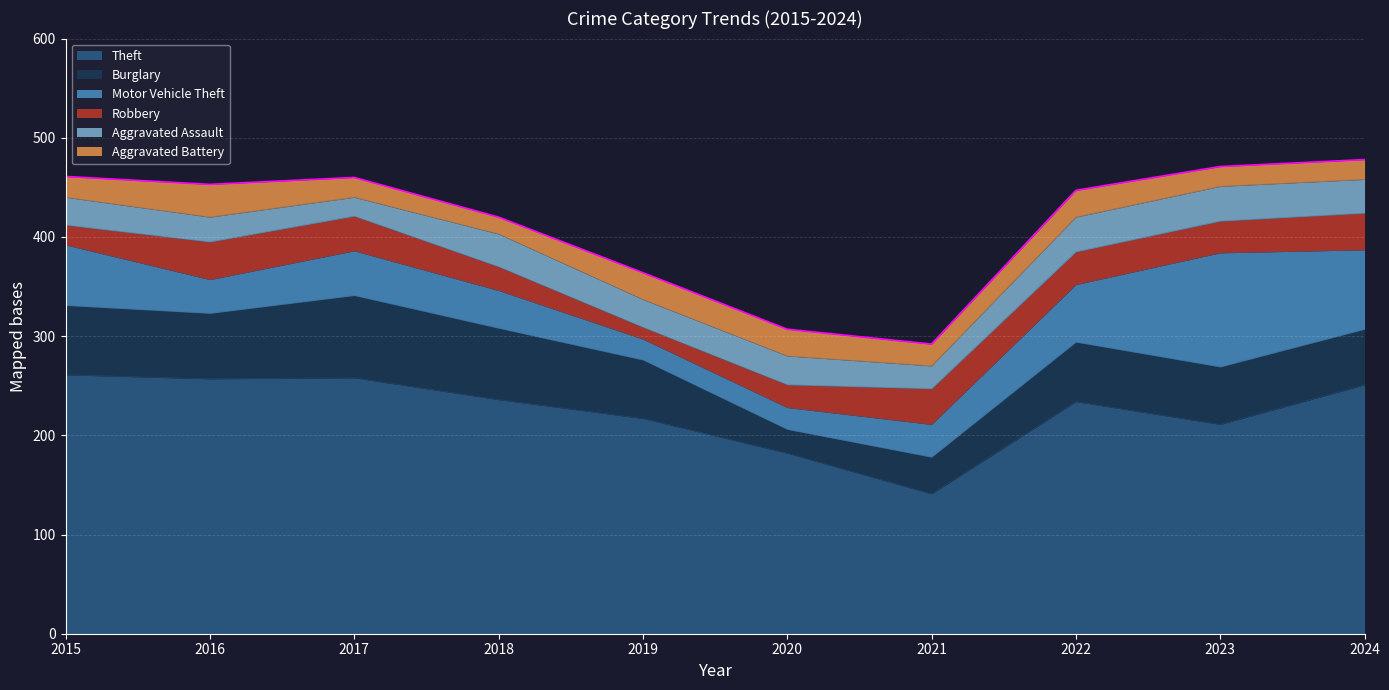

Rank the categories by Theft value from highest to lowest.

2015, 2017, 2016, 2024, 2018, 2022, 2019, 2023, 2020, 2021